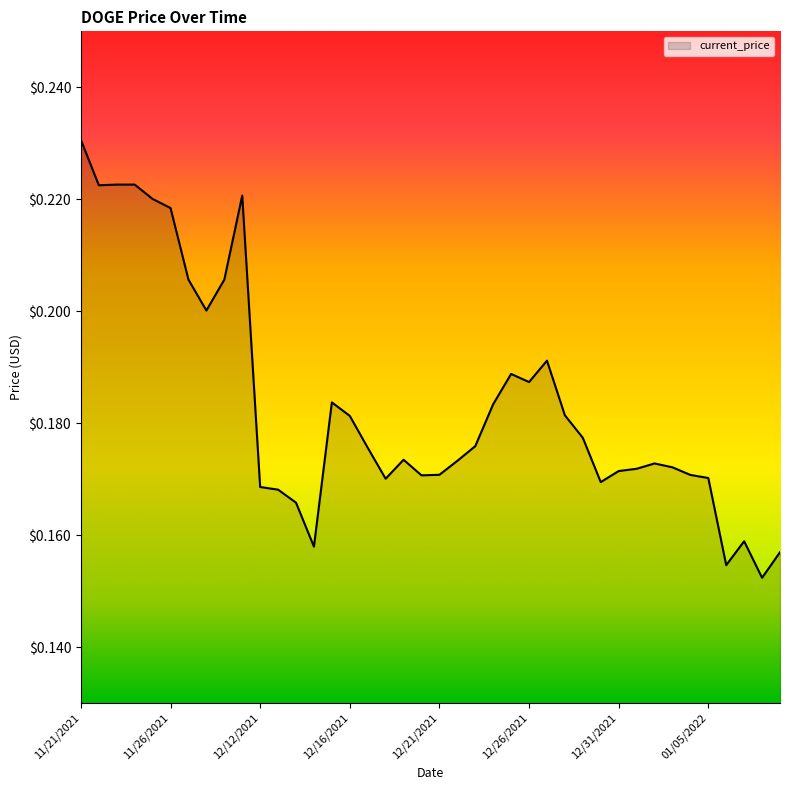

Count the number of categories in the chart.

40